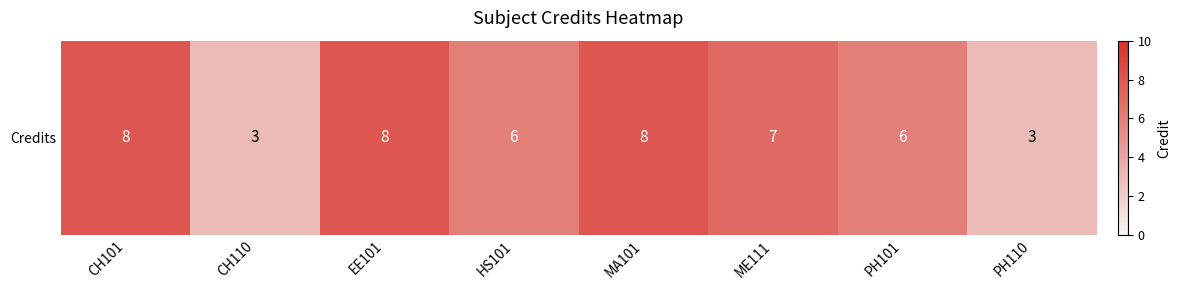

What is the change in value from MA101 to ME111?

-1